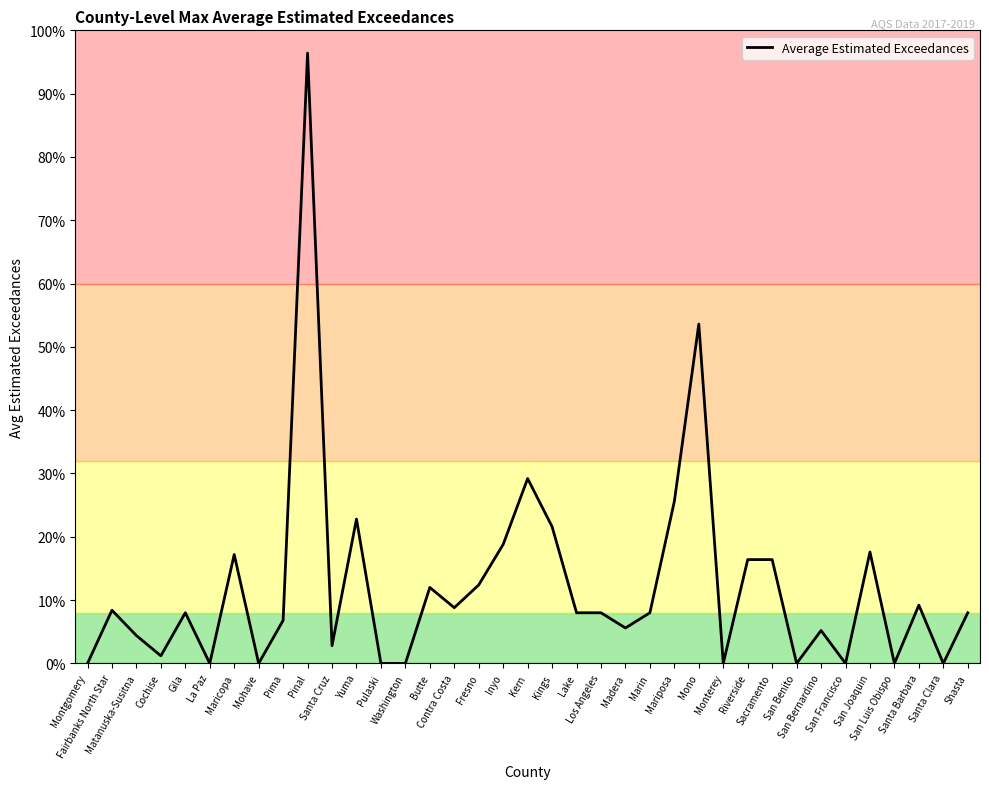

Does the chart display data point markers on the line(s)?

No